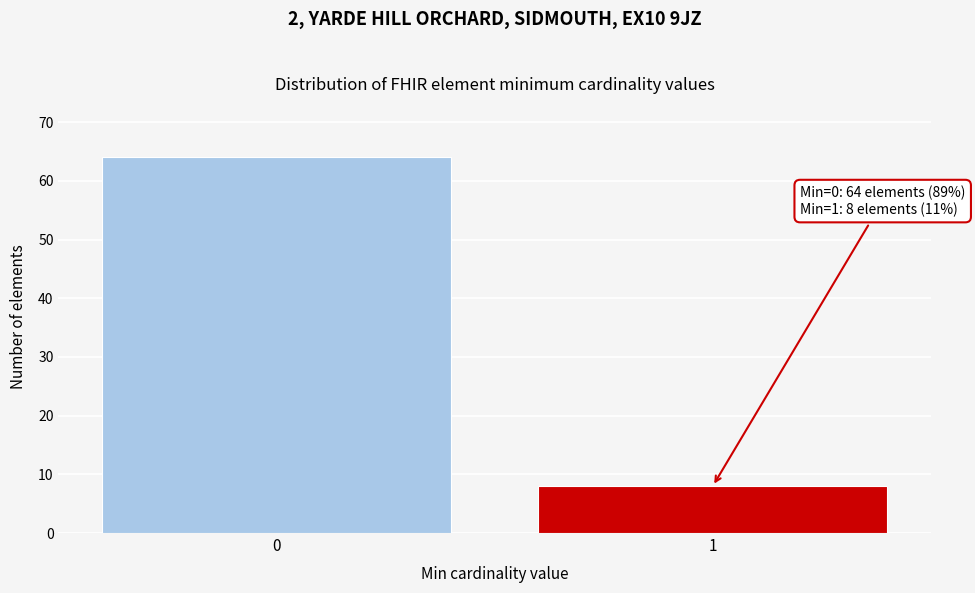

Reading left to right, what are all the values shown in this chart?

64	8